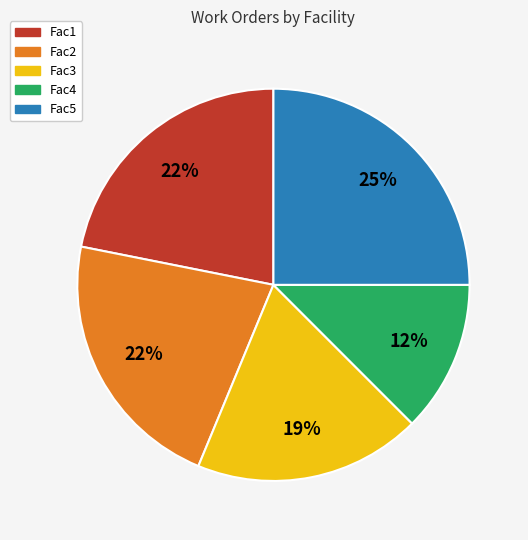

True or false: Fac5 accounts for 25% of the total.

True